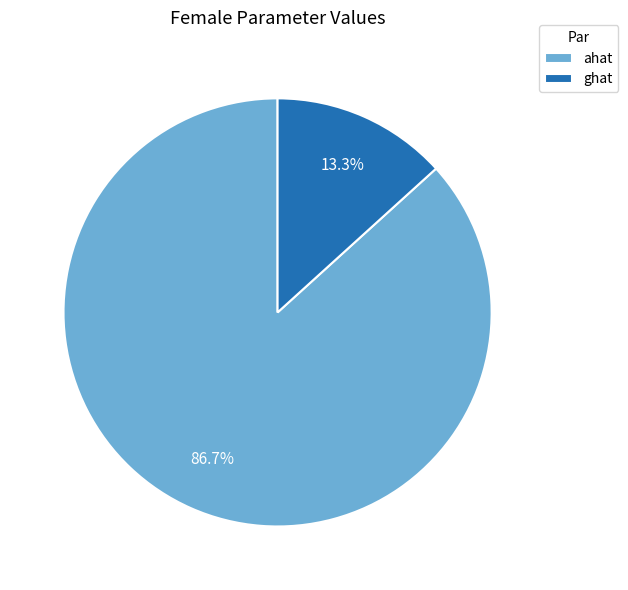

What is the largest slice in the pie chart?

ahat